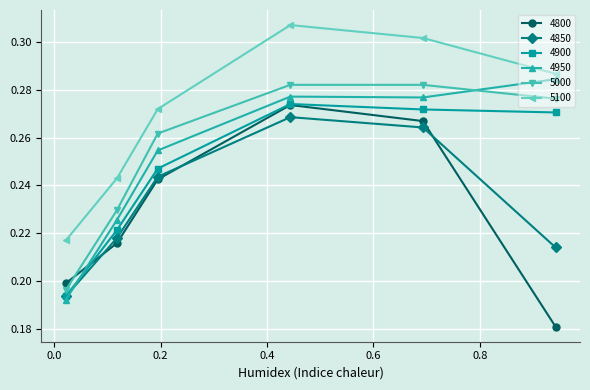

Which series has the largest total across all categories?

5100